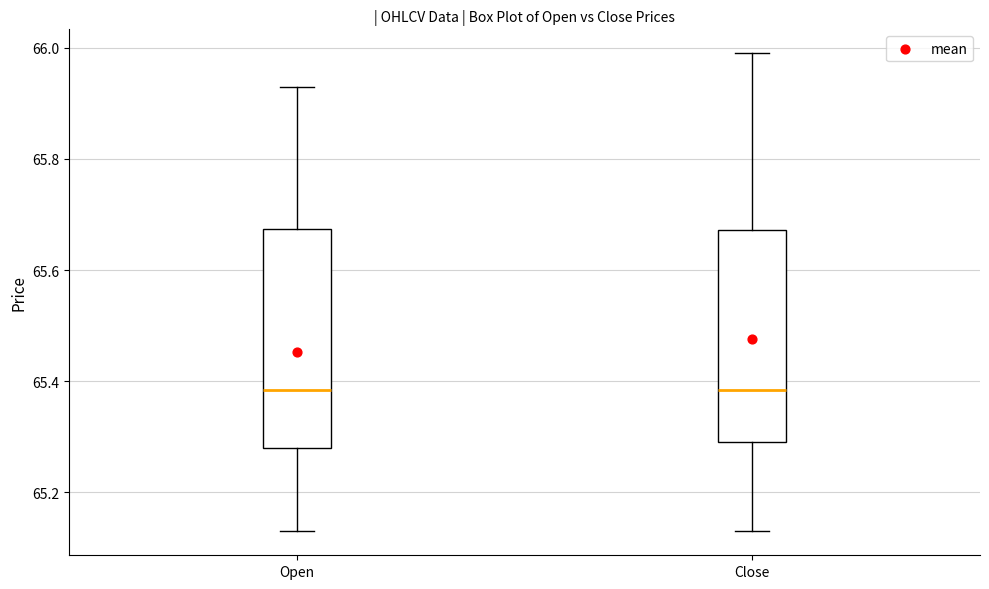

Where does the median line of the box for Close sit on the y-axis? The values are not printed on the chart, so give them approximately, as read against the axis.

65.38